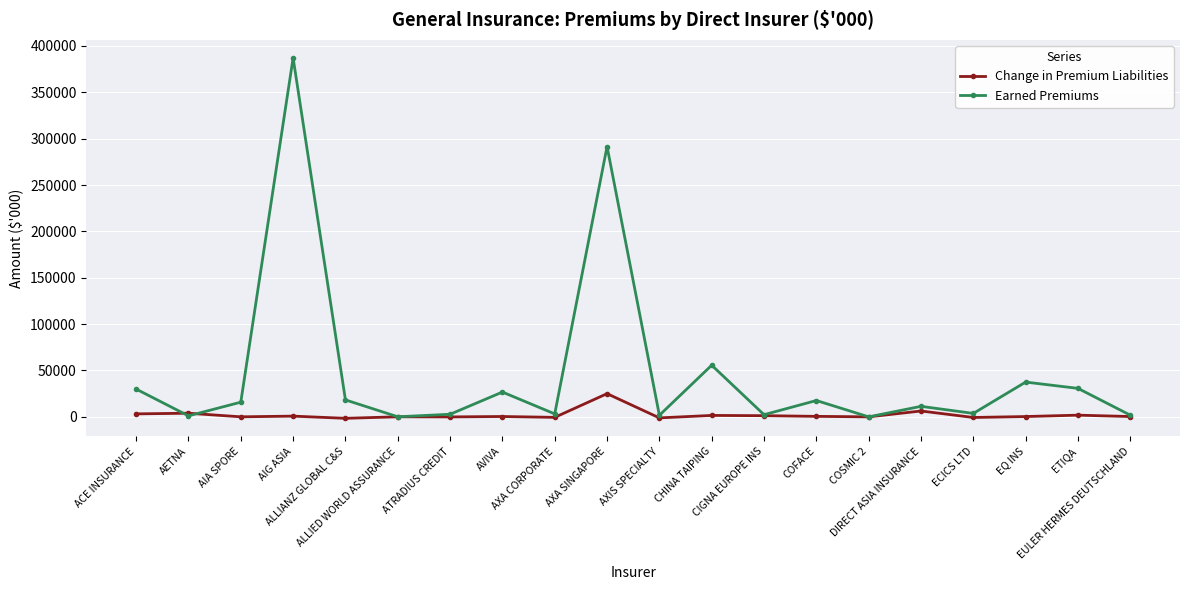

What position from the right is AETNA?

19